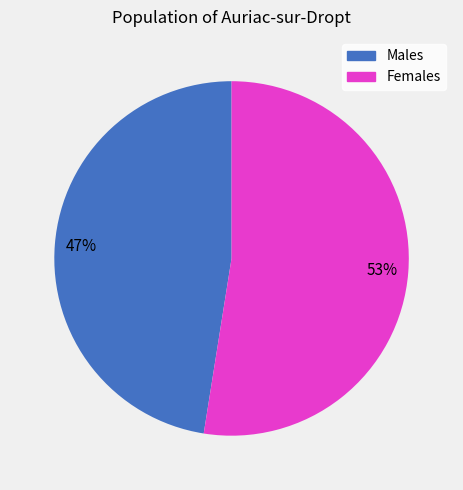

Does any single category account for the majority?

Yes